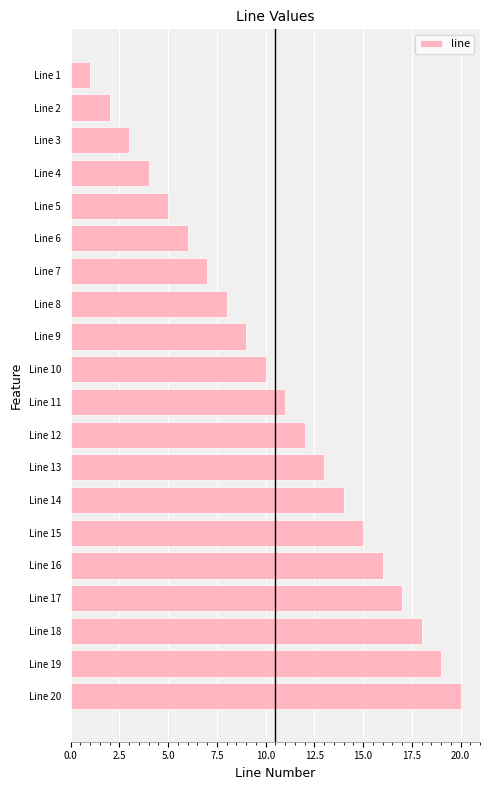

What is the change in value from Line 19 to Line 12?

-7